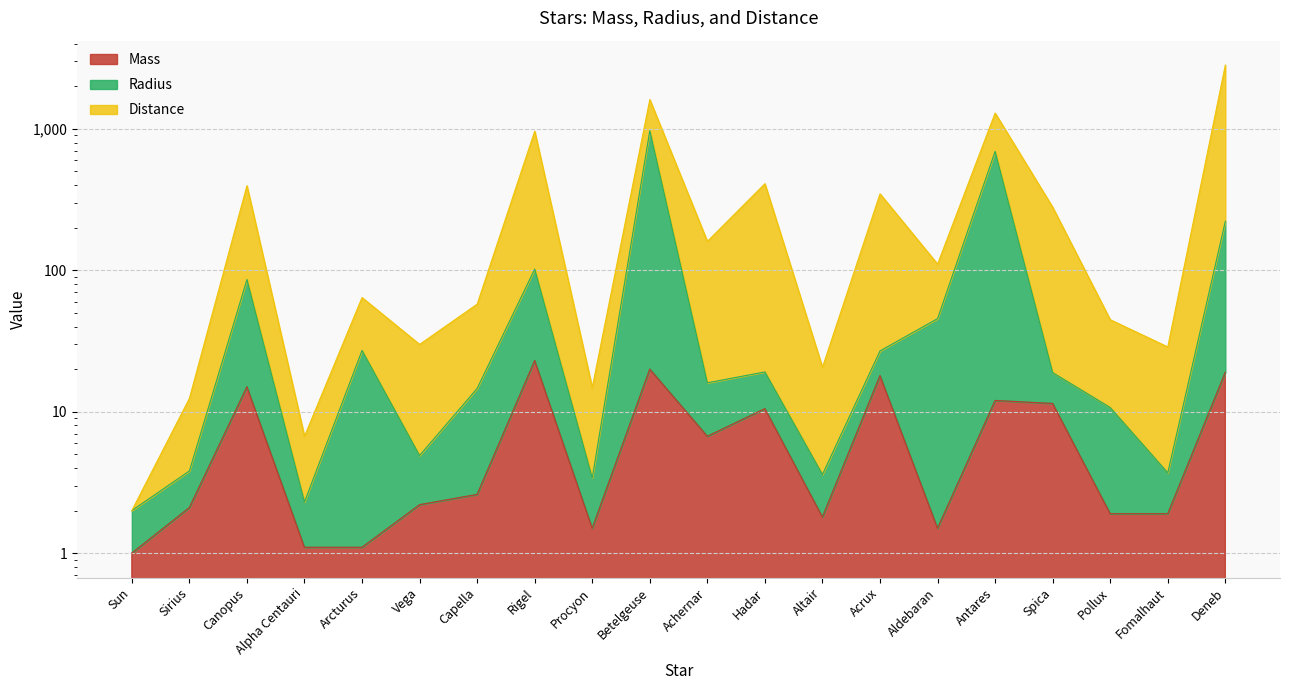

At how many categories does at least one series exceed 365?

2